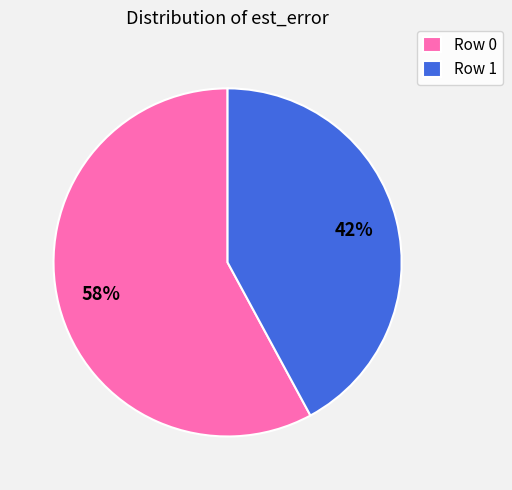

Rank the categories by value from highest to lowest.

Row 0, Row 1